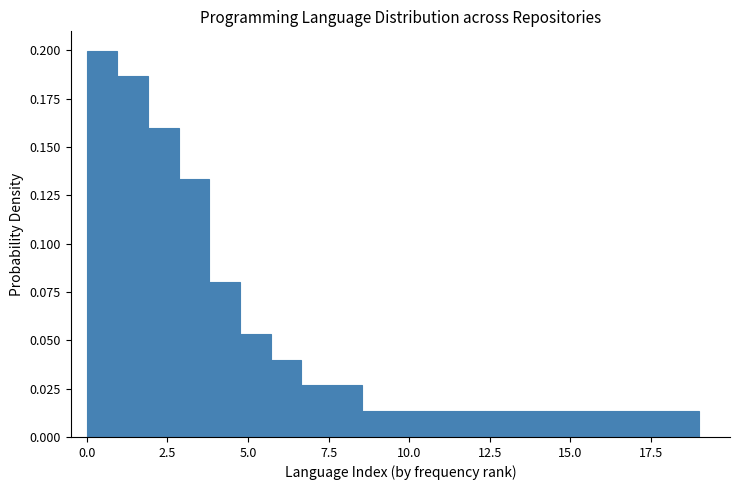

Around what value on the x-axis is the tallest bar? Give the approximate position of its centre, as read against the axis.

0.5